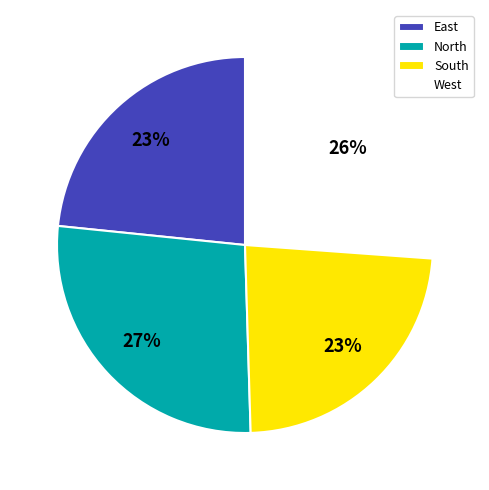

What is the ratio of the value at South to the value at West?

0.9